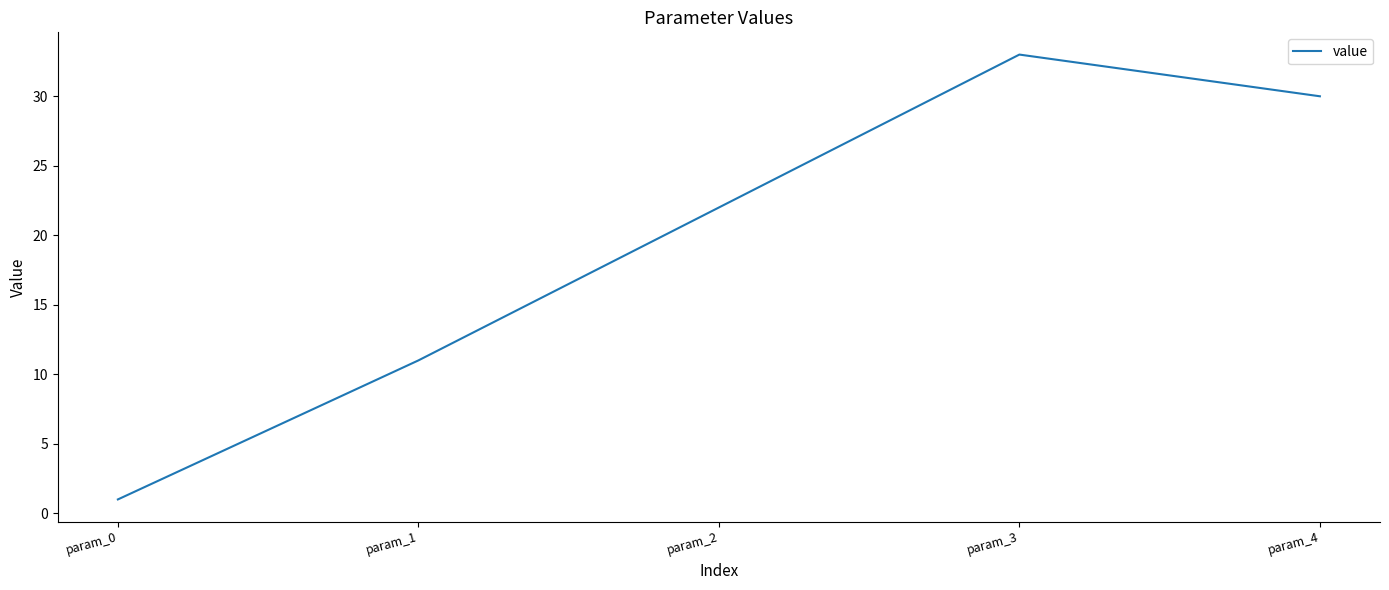

Reading left to right, transcribe all the data shown in this chart.

1	11	22	33	30